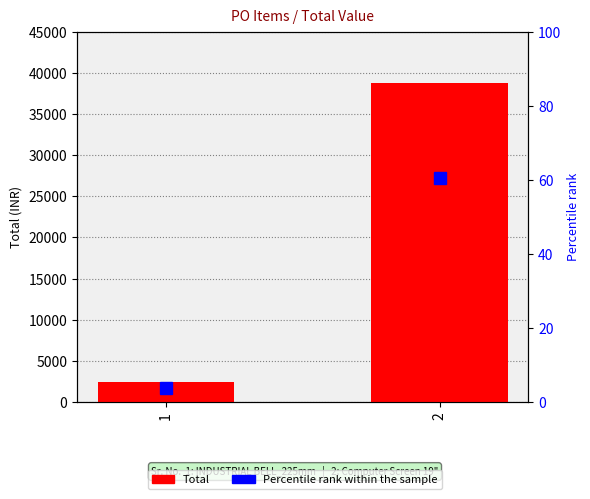

Reading left to right, list all the values displayed in this chart.

1=2400	2=38812